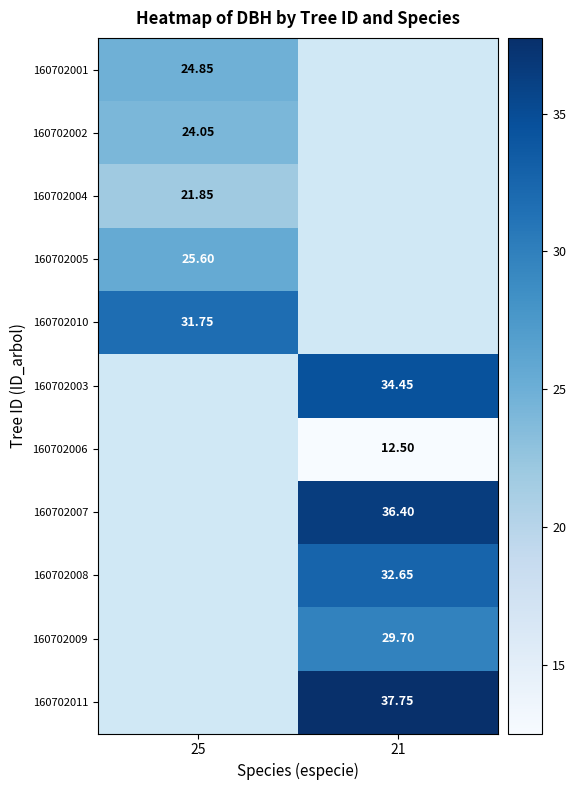

At which label is 160702004 closest to 21?

25